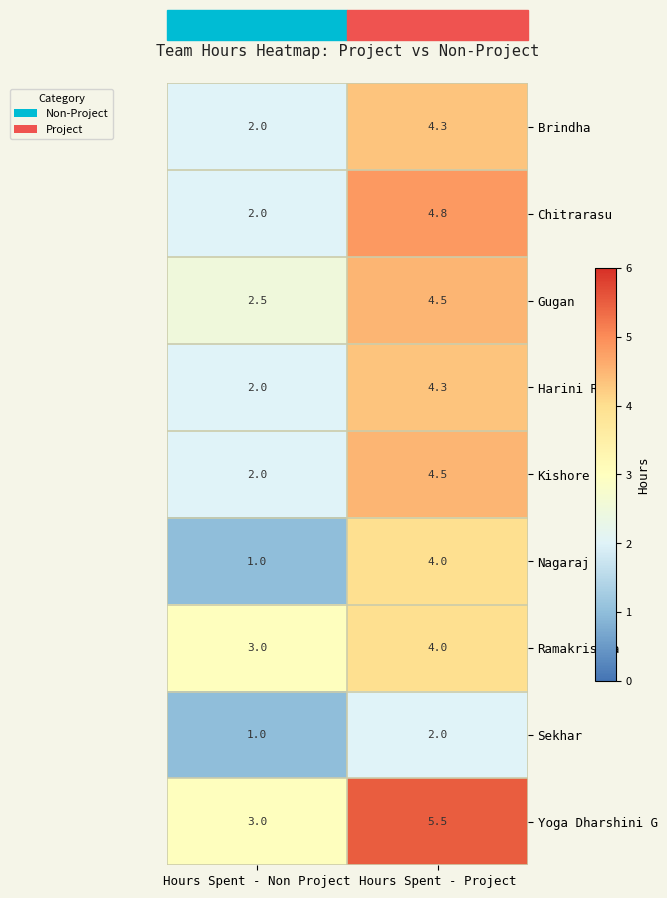

What is the maximum value for Harini R?

4.3